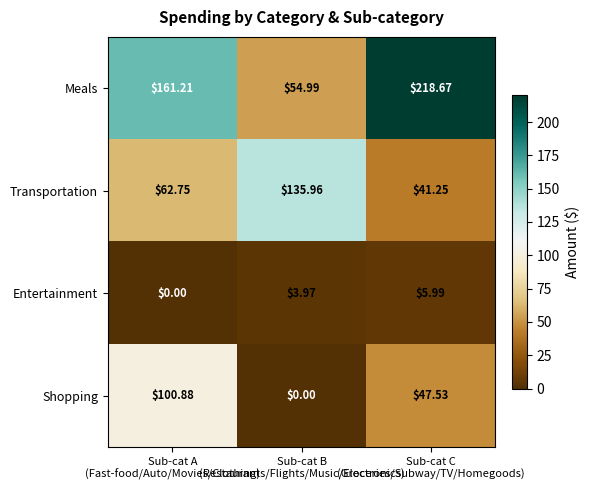

At how many categories does at least one series exceed 79?

3